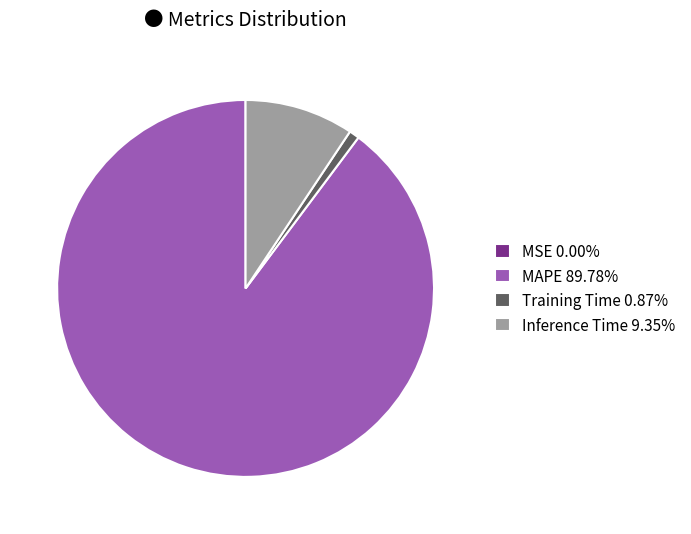

Does Training Time 0.87% represent more than half of the total?

No